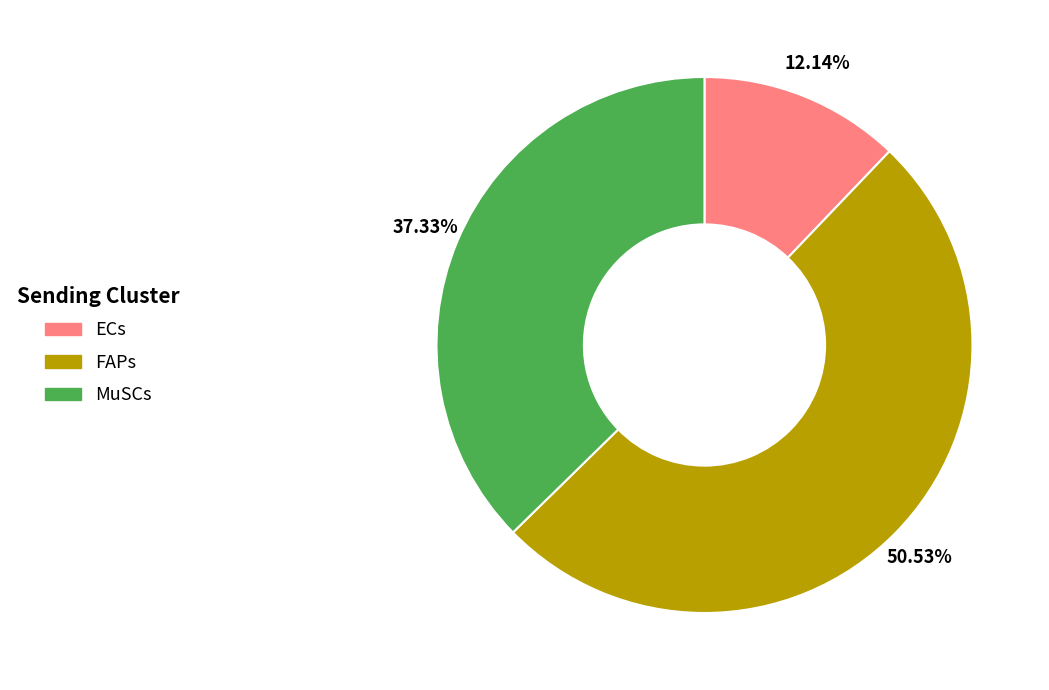

Does MuSCs account for over 50% of the chart?

No